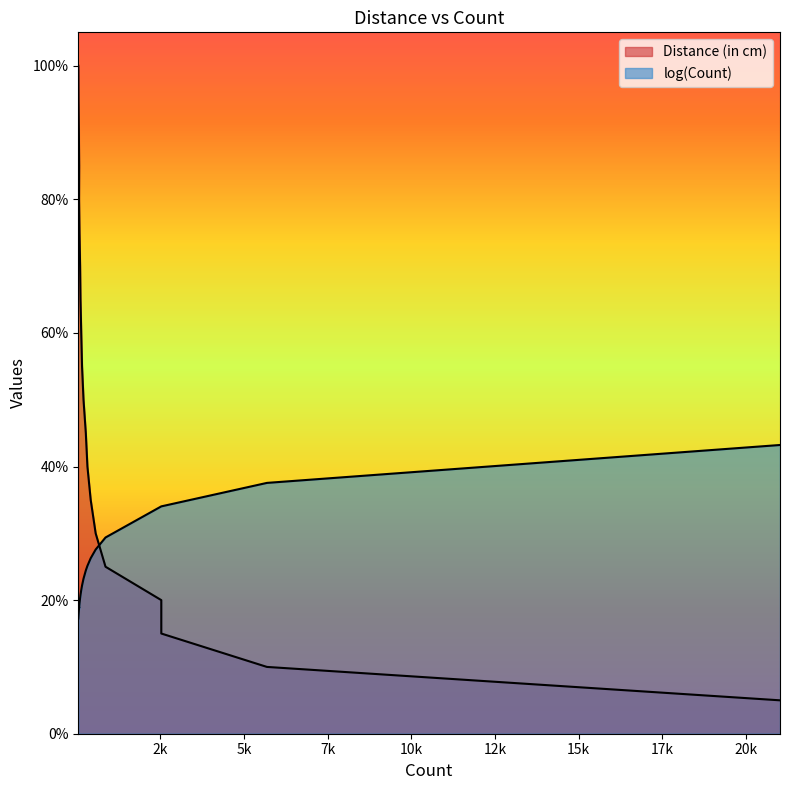

True or false: Distance (in cm) and log(Count) intersect in this chart.

True